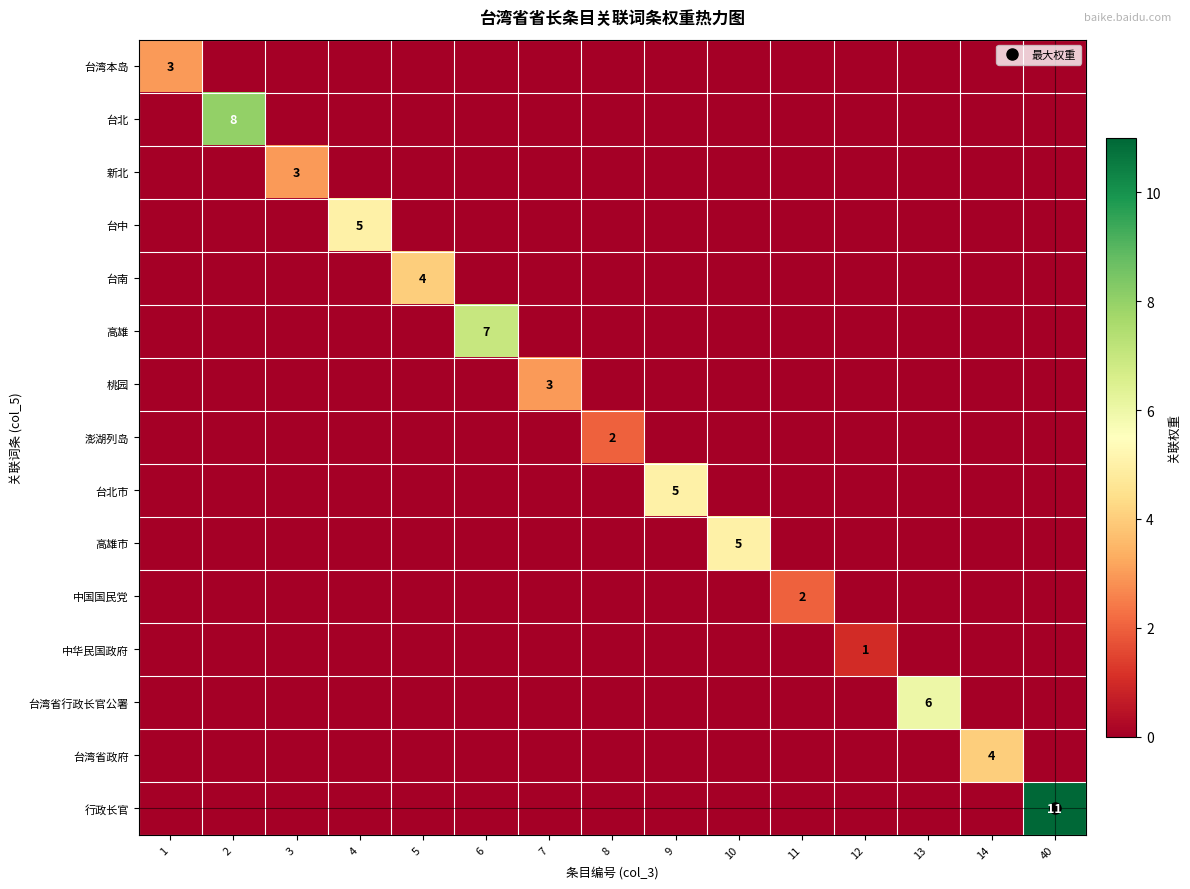

At which label is 台北 closest to 4?

1